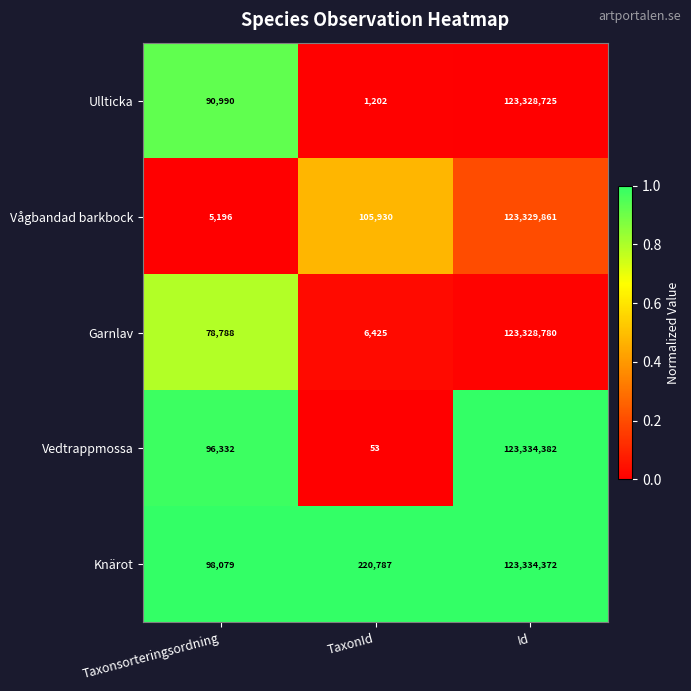

Reading right to left, list all the values displayed in this chart.

Ullticka: Id=123328725	TaxonId=1202	Taxonsorteringsordning=90990
Vågbandad barkbock: Id=123329861	TaxonId=105930	Taxonsorteringsordning=5196
Garnlav: Id=123328780	TaxonId=6425	Taxonsorteringsordning=78788
Vedtrappmossa: Id=123334382	TaxonId=53	Taxonsorteringsordning=96332
Knärot: Id=123334372	TaxonId=220787	Taxonsorteringsordning=98079